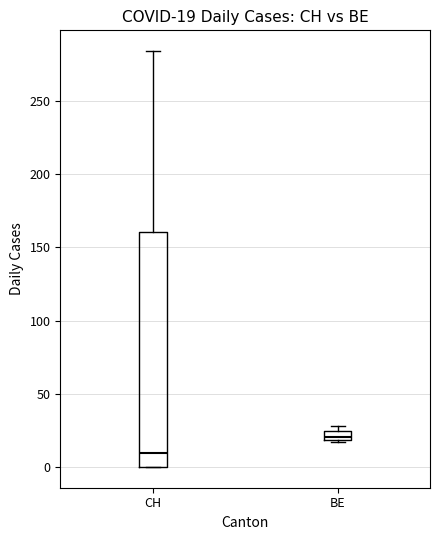

Which box has the lowest median line?

CH